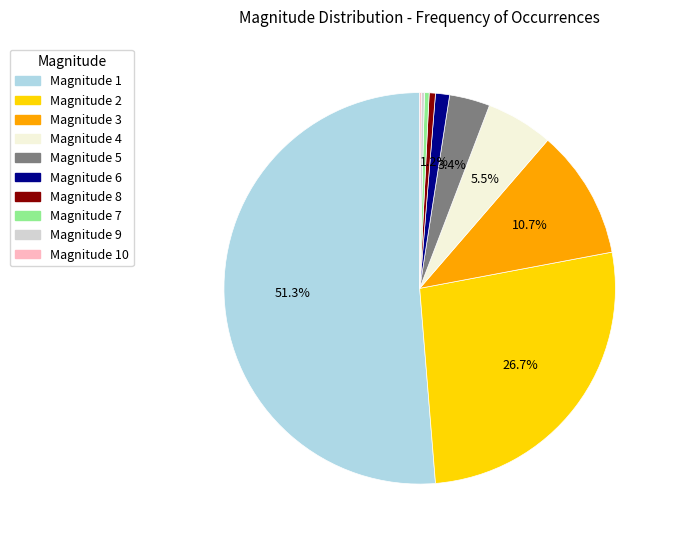

Is there any slice that represents more than half of the pie?

Yes